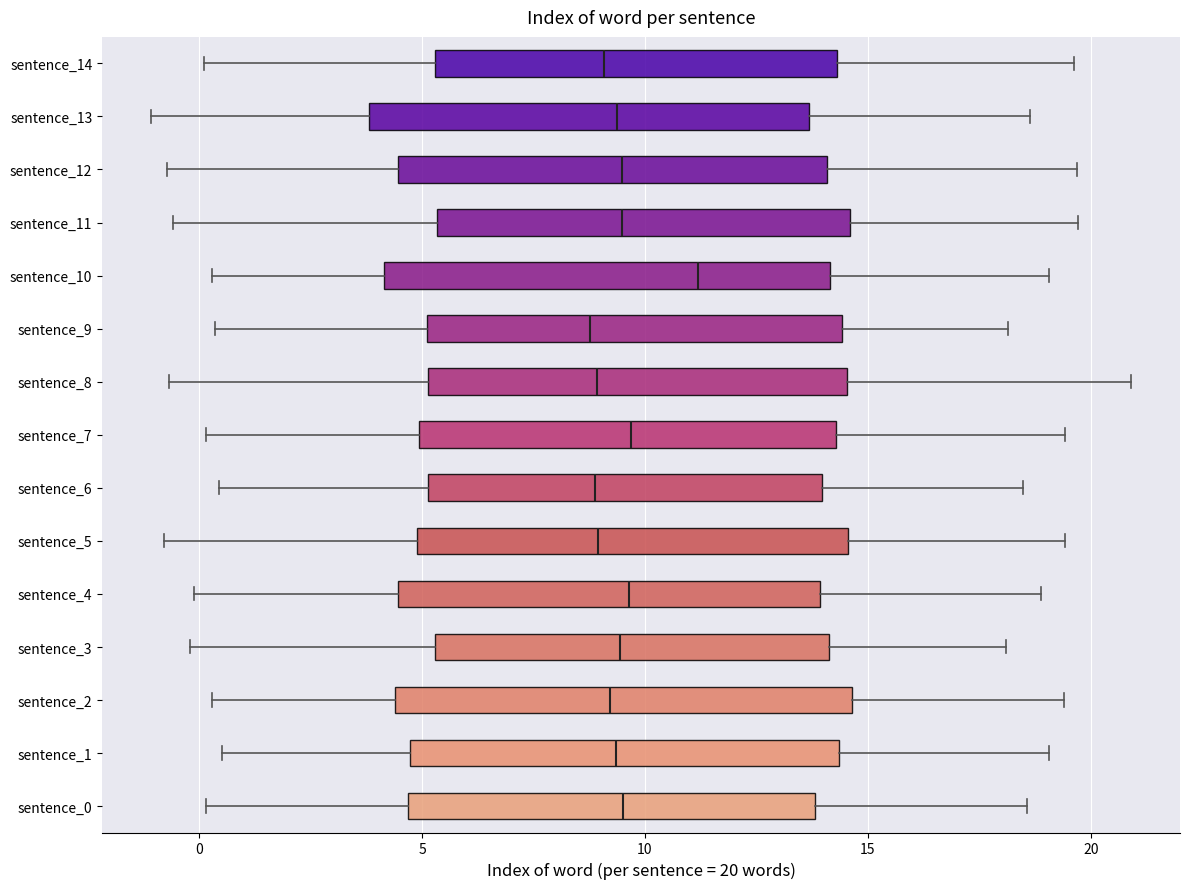

Reading bottom to top, read every box against the x-axis: the position of its median line, the range the box covers, and the ends of its whiskers. The values are not printed on the chart, so give them approximately, as read against the axis.

sentence_0: median 9.5, box 4.5 to 14.0, whiskers 0.0 to 18.5
sentence_1: median 9.5, box 4.5 to 14.5, whiskers 0.5 to 19.0
sentence_2: median 9.0, box 4.5 to 14.5, whiskers 0.5 to 19.5
sentence_3: median 9.5, box 5.5 to 14.0, whiskers 0.0 to 18.0
sentence_4: median 9.5, box 4.5 to 14.0, whiskers 0.0 to 19.0
sentence_5: median 9.0, box 5.0 to 14.5, whiskers -1.0 to 19.5
sentence_6: median 9.0, box 5.0 to 14.0, whiskers 0.5 to 18.5
sentence_7: median 9.5, box 5.0 to 14.5, whiskers 0.0 to 19.5
sentence_8: median 9.0, box 5.0 to 14.5, whiskers -0.5 to 21.0
sentence_9: median 9.0, box 5.0 to 14.5, whiskers 0.5 to 18.0
sentence_10: median 11.0, box 4.0 to 14.0, whiskers 0.5 to 19.0
sentence_11: median 9.5, box 5.5 to 14.5, whiskers -0.5 to 19.5
sentence_12: median 9.5, box 4.5 to 14.0, whiskers -0.5 to 19.5
sentence_13: median 9.5, box 4.0 to 13.5, whiskers -1.0 to 18.5
sentence_14: median 9.0, box 5.5 to 14.5, whiskers 0.0 to 19.5